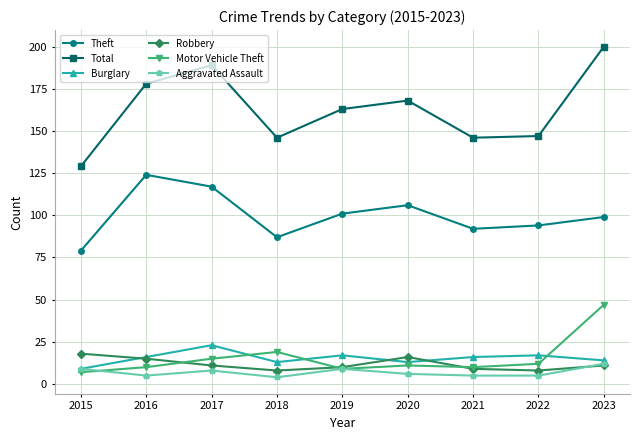

How many series are shown in this chart?

6